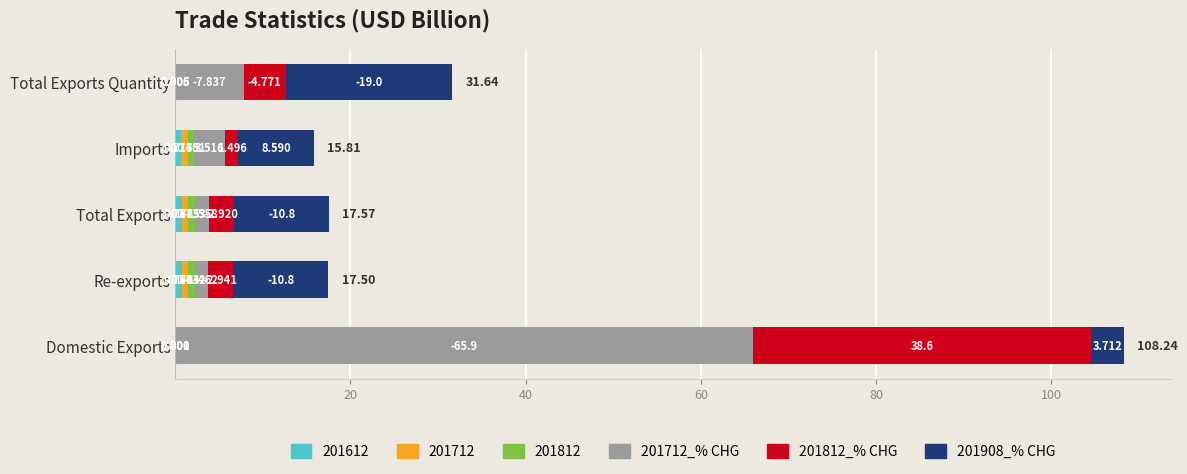

Count the number of data series in this chart.

6